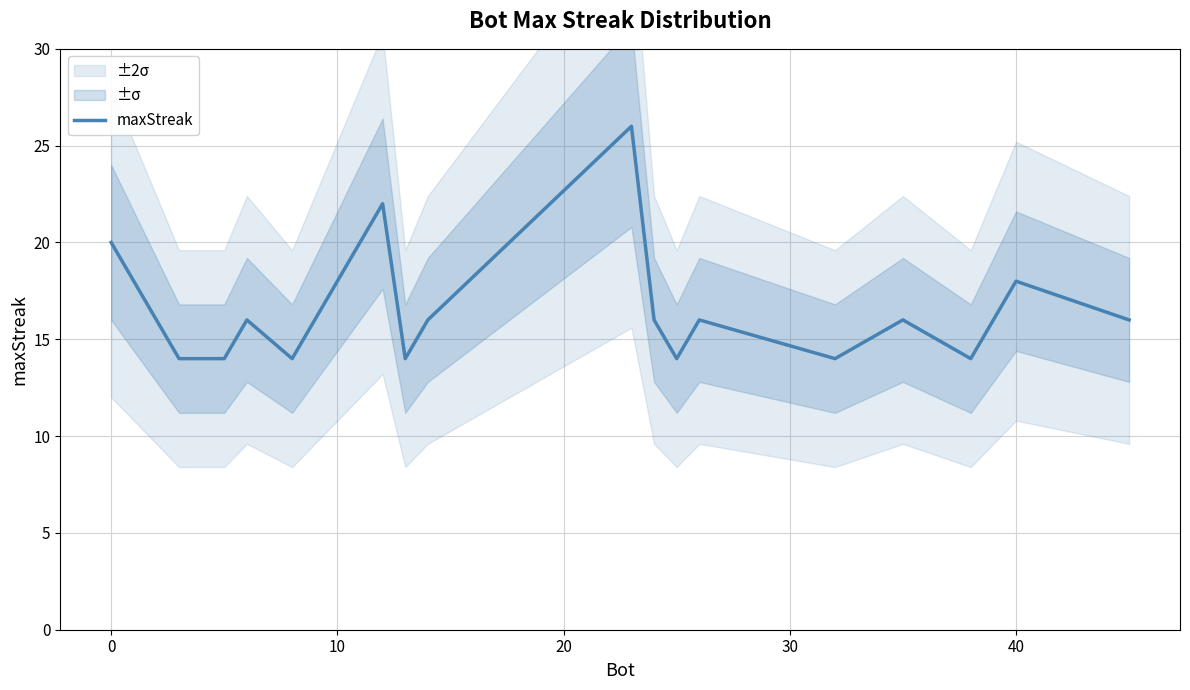

What is the lowest value of the maxStreak series?

14